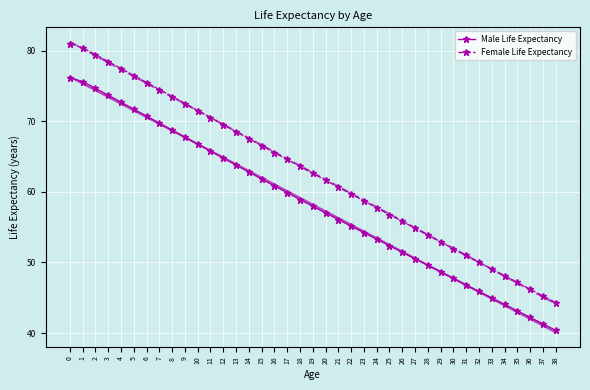

True or false: Female Life Expectancy and Male Life Expectancy cross at least once.

False